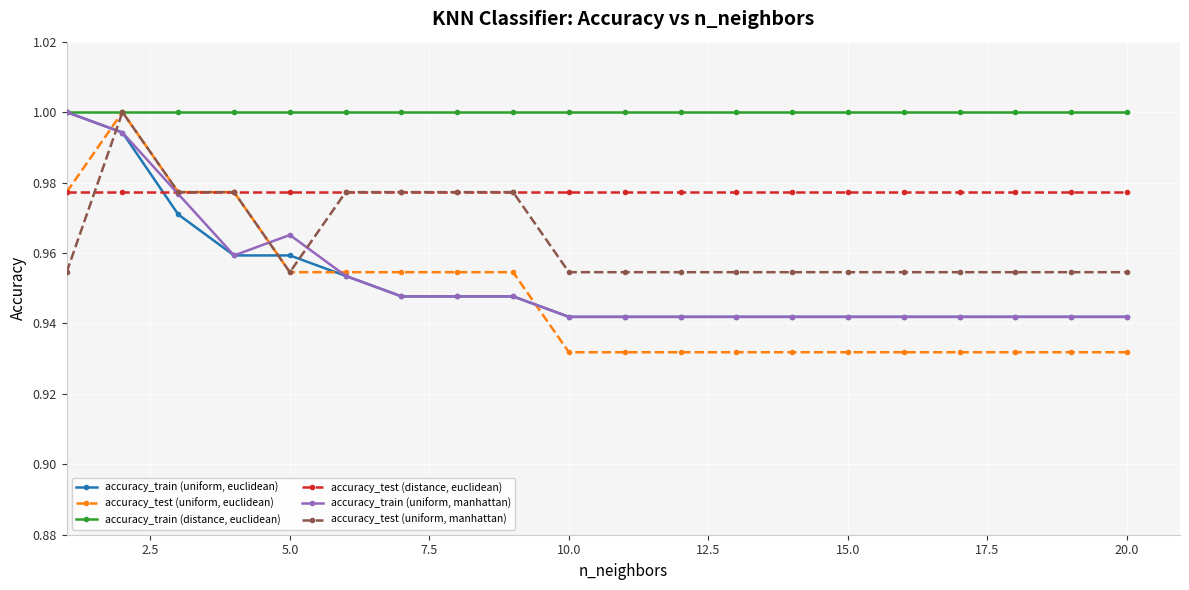

Which series has the largest total across all categories?

accuracy_train (distance, euclidean)